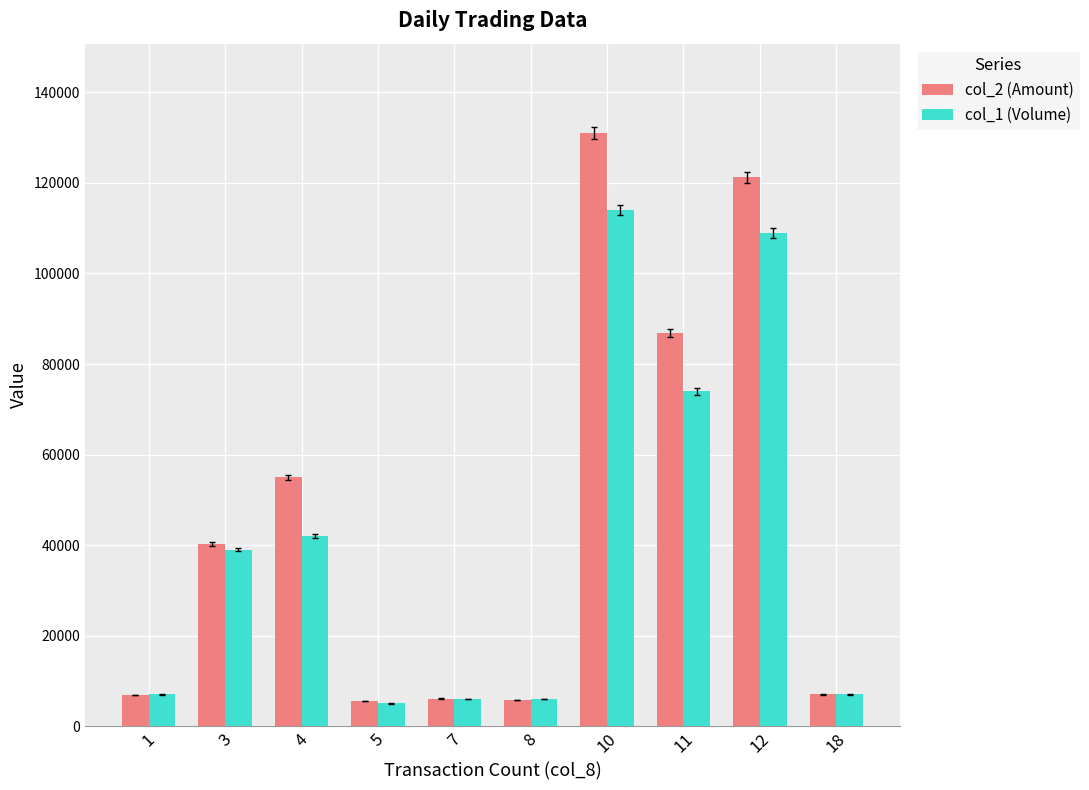

What is the difference between the col_2 (Amount) values at 10 and 4?

76150